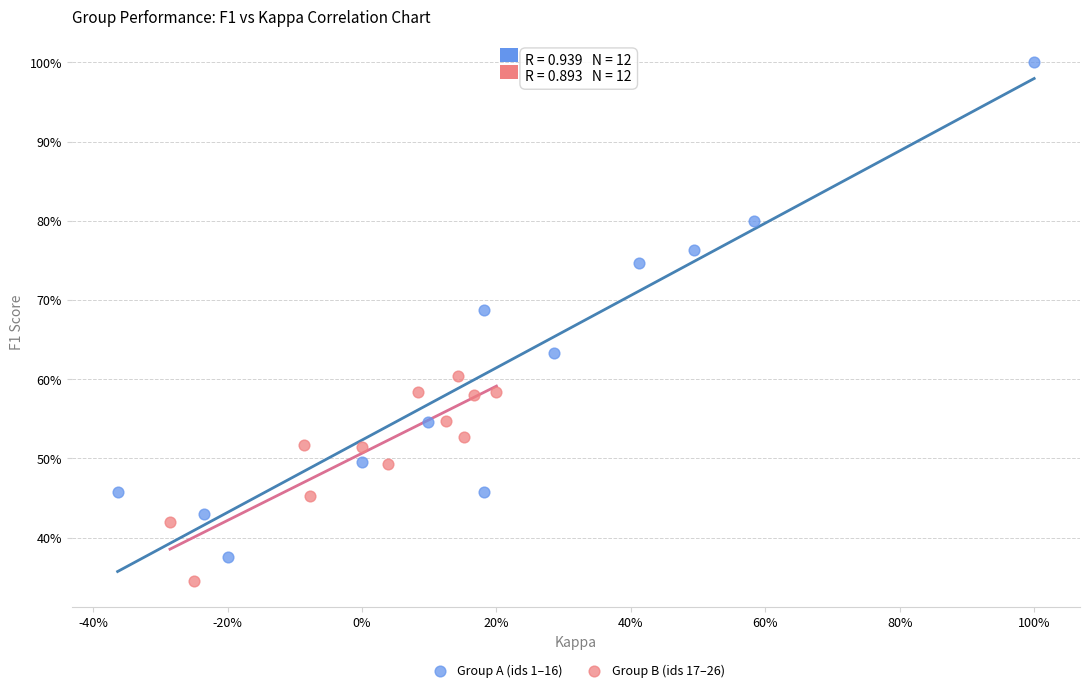

Which series reaches the minimum Y coordinate?

Group B (ids 17–26)